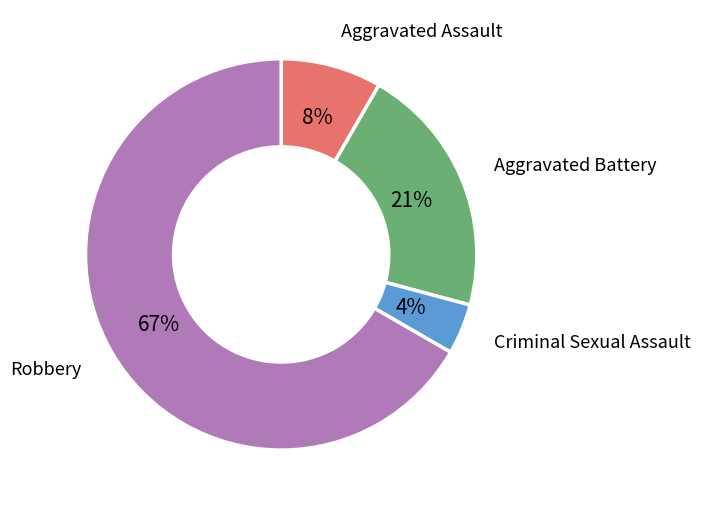

Is the sum of Robbery and Aggravated Battery greater than half?

Yes